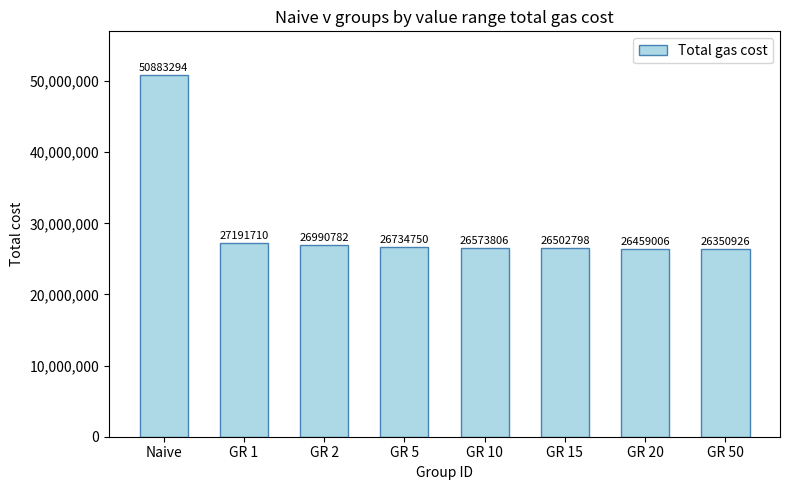

What is the label of the 1st bar from the right?

GR 50